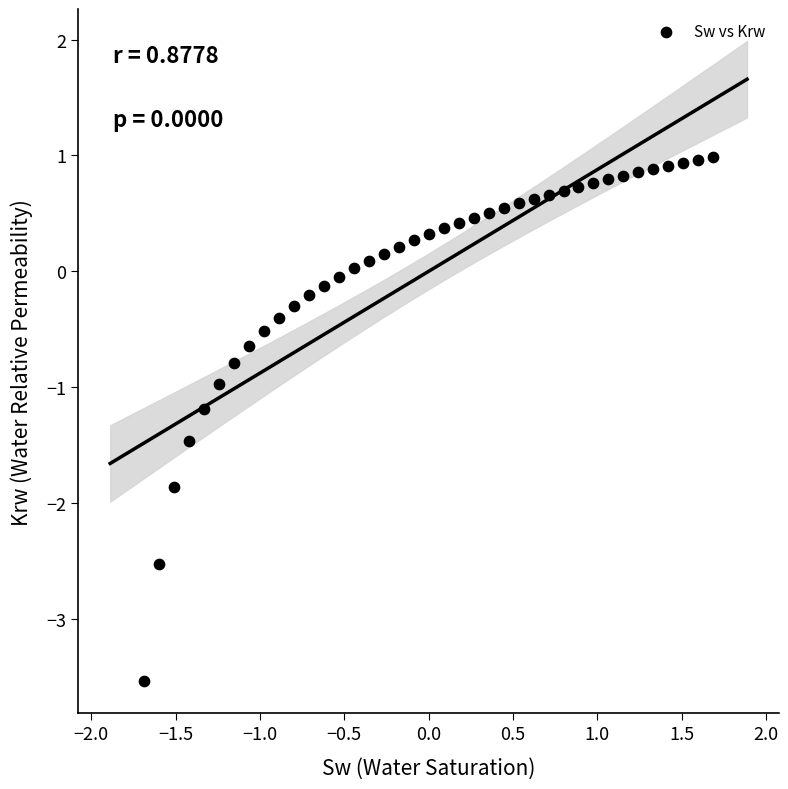

What is the range of X values (max minus min)?

3.4